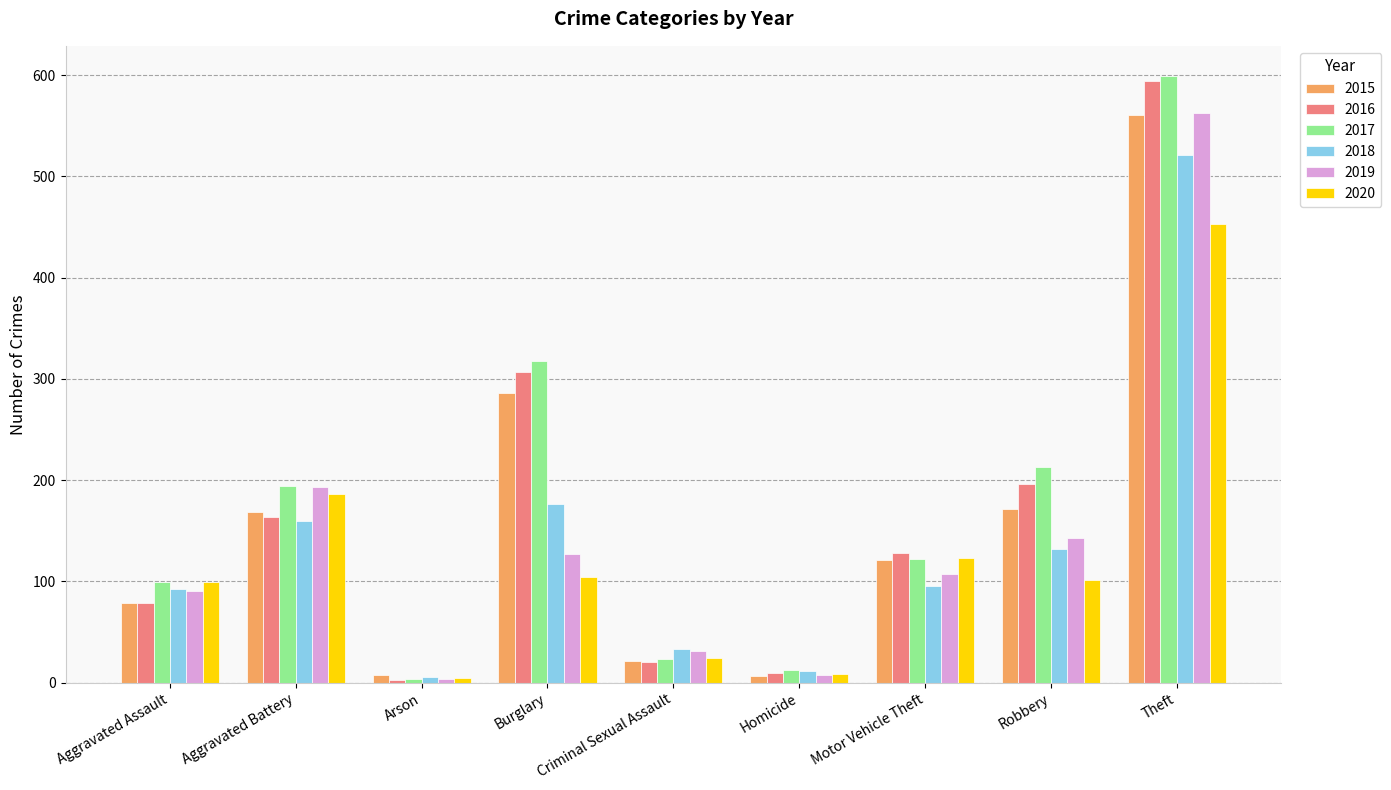

What is the maximum value shown in the chart?

599